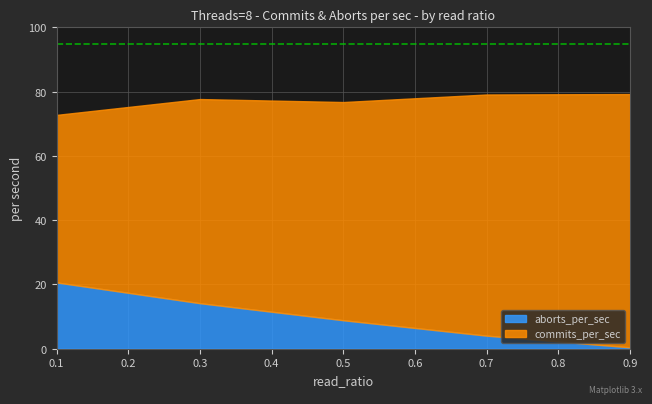

Reading right to left, what are all the values shown in this chart?

commits_per_sec: 0.9=78.9	0.7=75.1	0.5=67.9	0.3=63.6	0.1=52.2
aborts_per_sec: 0.9=0.4	0.7=4.0	0.5=8.8	0.3=14.1	0.1=20.6